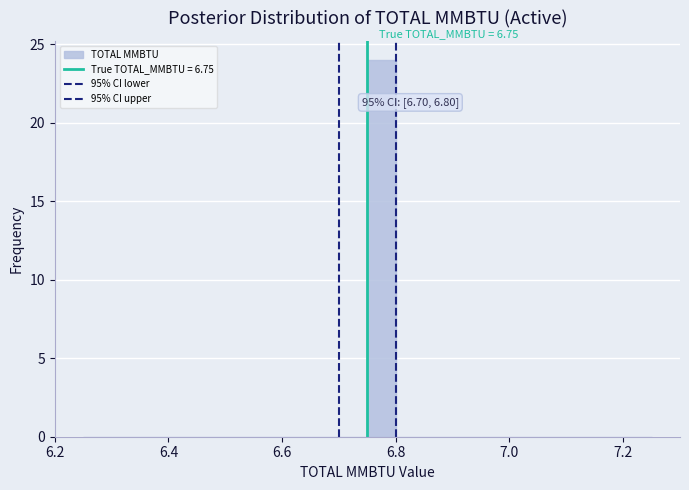

Read against the x-axis, roughly where is the centre of the tallest bar?

6.78